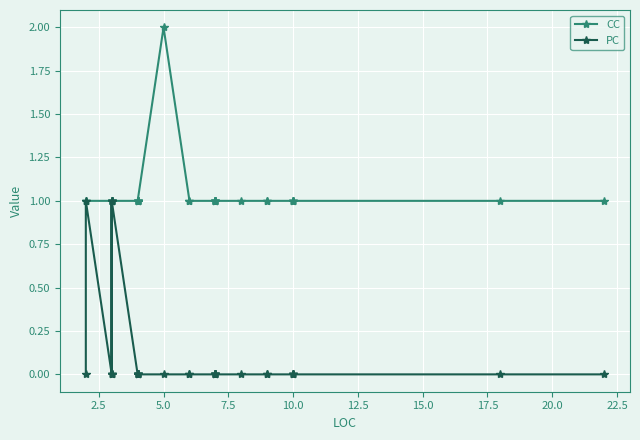

True or false: CC and PC cross at least once.

False